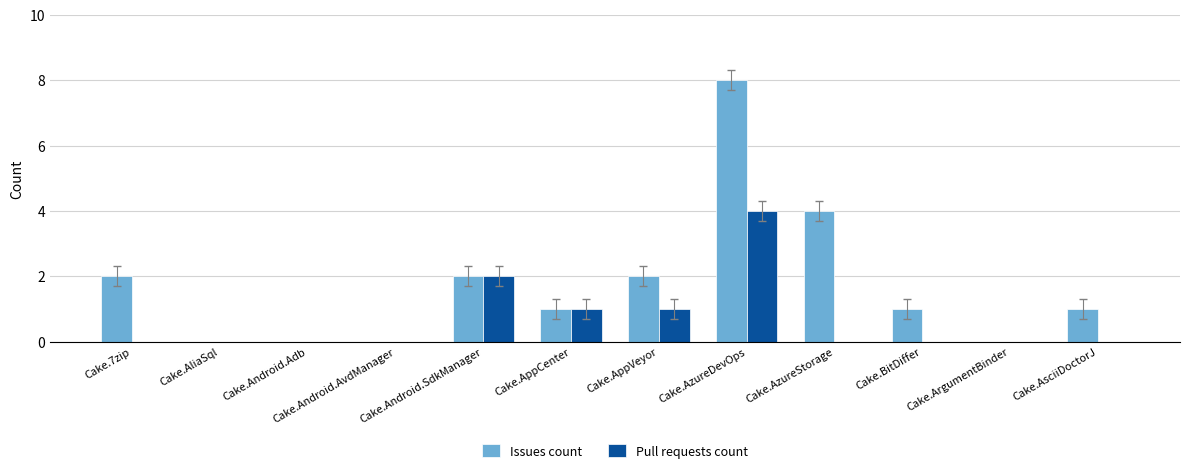

Reading left to right, extract all data points from this chart.

Issues count: Cake.7zip=2	Cake.AliaSql=0	Cake.Android.Adb=0	Cake.Android.AvdManager=0	Cake.Android.SdkManager=2	Cake.AppCenter=1	Cake.AppVeyor=2	Cake.AzureDevOps=8	Cake.AzureStorage=4	Cake.BitDiffer=1	Cake.ArgumentBinder=0	Cake.AsciiDoctorJ=1
Pull requests count: Cake.7zip=0	Cake.AliaSql=0	Cake.Android.Adb=0	Cake.Android.AvdManager=0	Cake.Android.SdkManager=2	Cake.AppCenter=1	Cake.AppVeyor=1	Cake.AzureDevOps=4	Cake.AzureStorage=0	Cake.BitDiffer=0	Cake.ArgumentBinder=0	Cake.AsciiDoctorJ=0